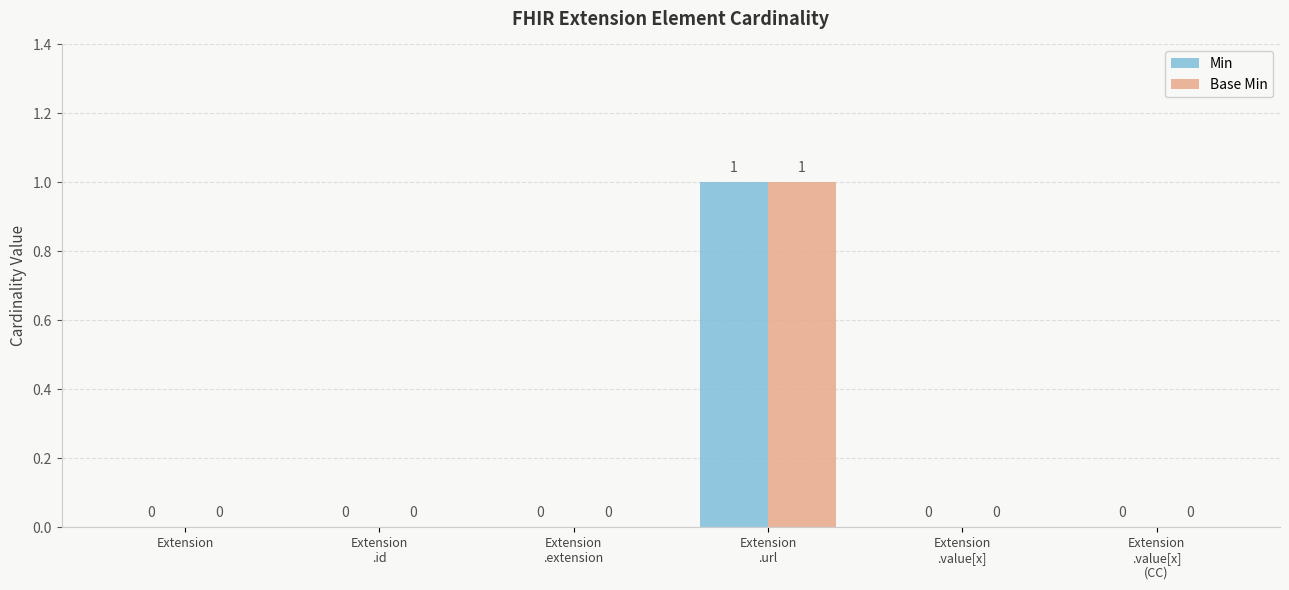

What is the sum of the Min values at Extension
.extension and Extension
.url?

1